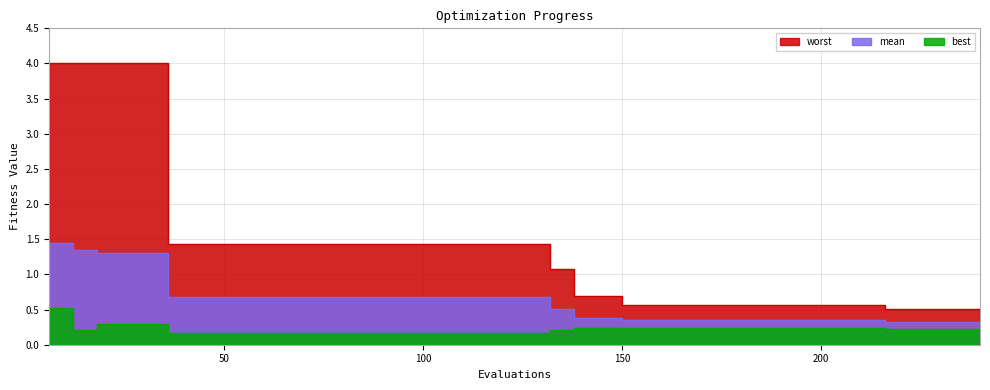

Which category has the highest value in the worst series?

6